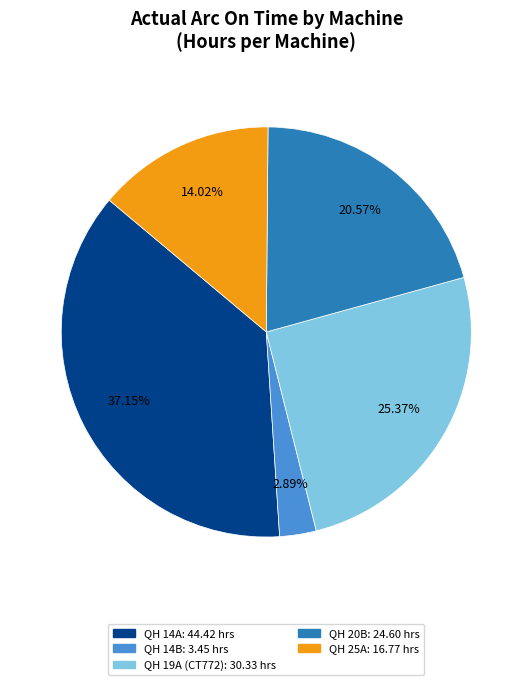

Is there a majority slice in this chart?

No